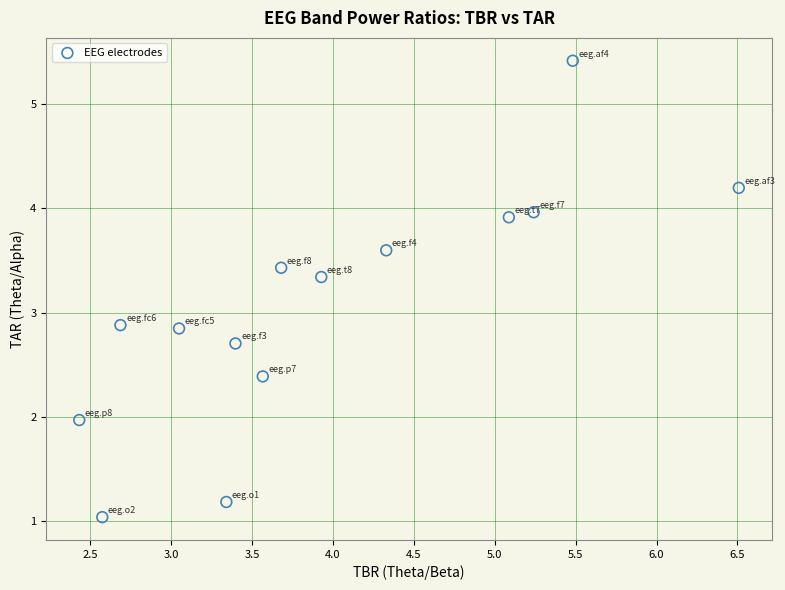

What is the range of Y values (max minus min)?

4.4